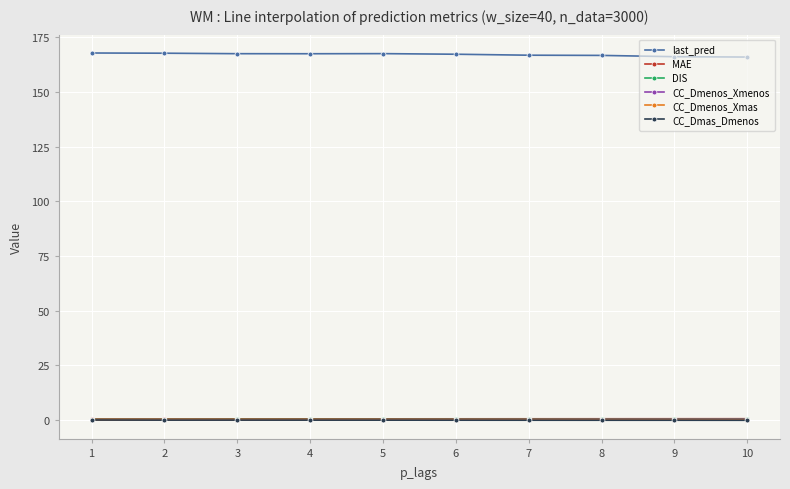

What is the minimum value shown in the chart?

-0.2